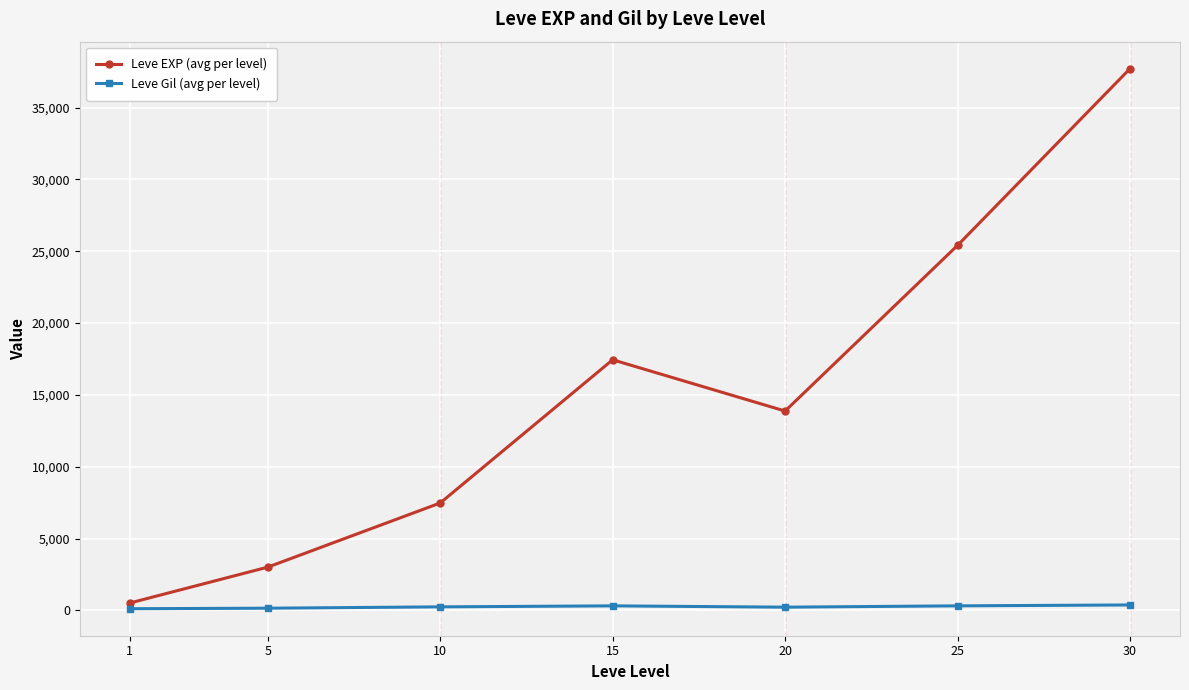

In Leve EXP (avg per level), how many points are higher than both neighbors (excluding endpoints)?

1